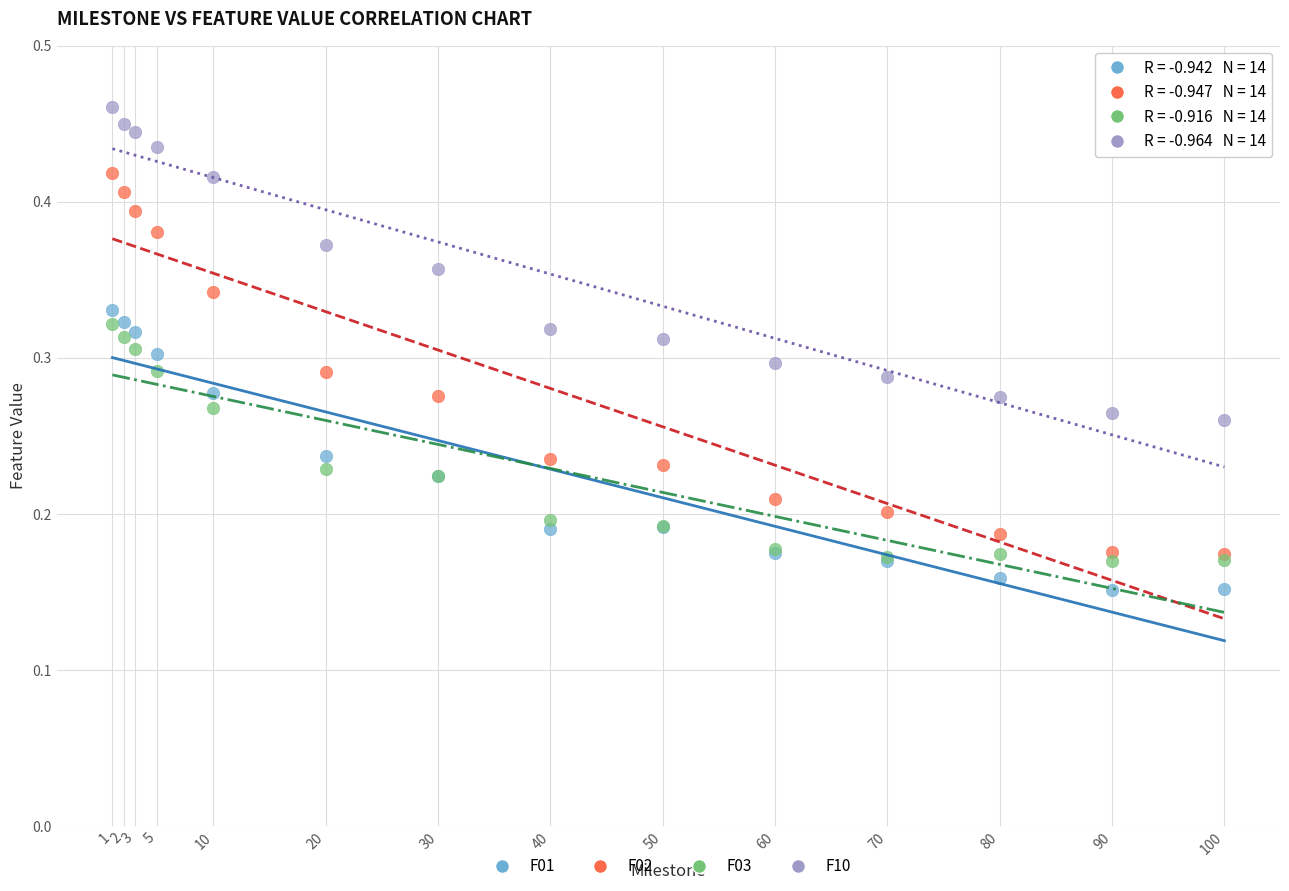

What are all the series names shown in the legend?

F01, F02, F03, F10